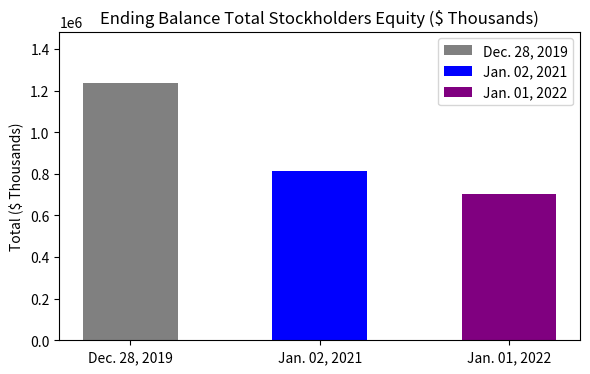

Reading left to right, extract all data points from this chart.

Dec. 28, 2019=1236595	Jan. 02, 2021=813958	Jan. 01, 2022=702493